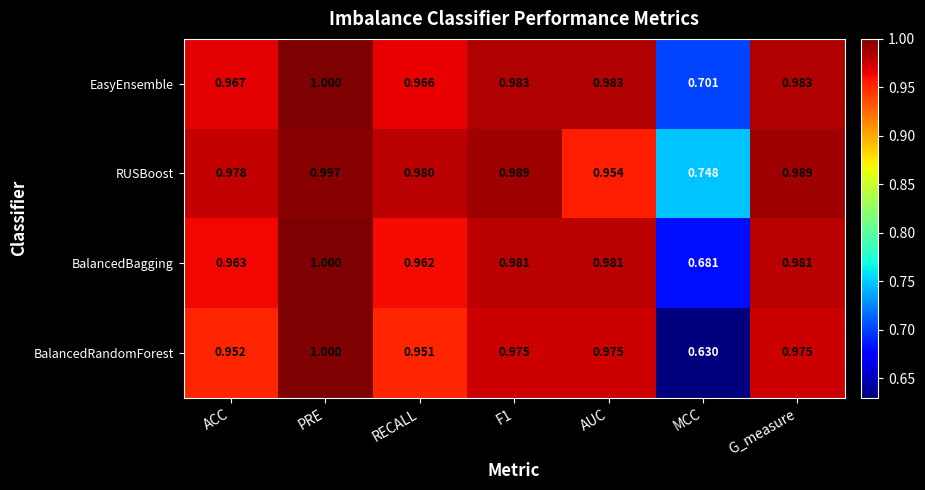

Between RECALL and F1, which series saw the biggest shift?

BalancedRandomForest